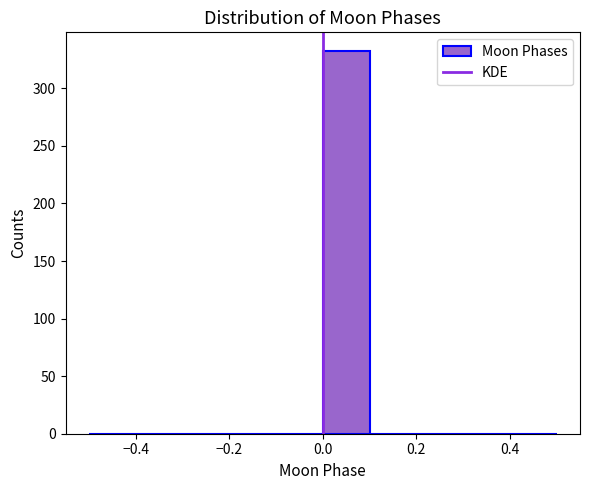

Reading left to right, transcribe this chart: for each bar, give the range it covers on the x-axis and its height. The values are not printed on the chart, so give them approximately, as read against the axis.

-0.5 to -0.4: 0
-0.4 to -0.3: 0
-0.3 to -0.2: 0
-0.2 to -0.1: 0
-0.1 to 0.0: 0
0.0 to 0.1: 330
0.1 to 0.2: 0
0.2 to 0.3: 0
0.3 to 0.4: 0
0.4 to 0.5: 0